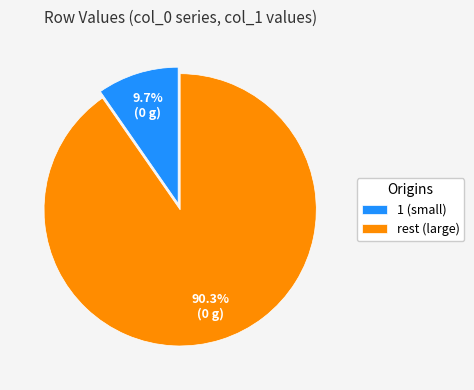

Between 1 (small) and rest (large), which is larger?

rest (large)